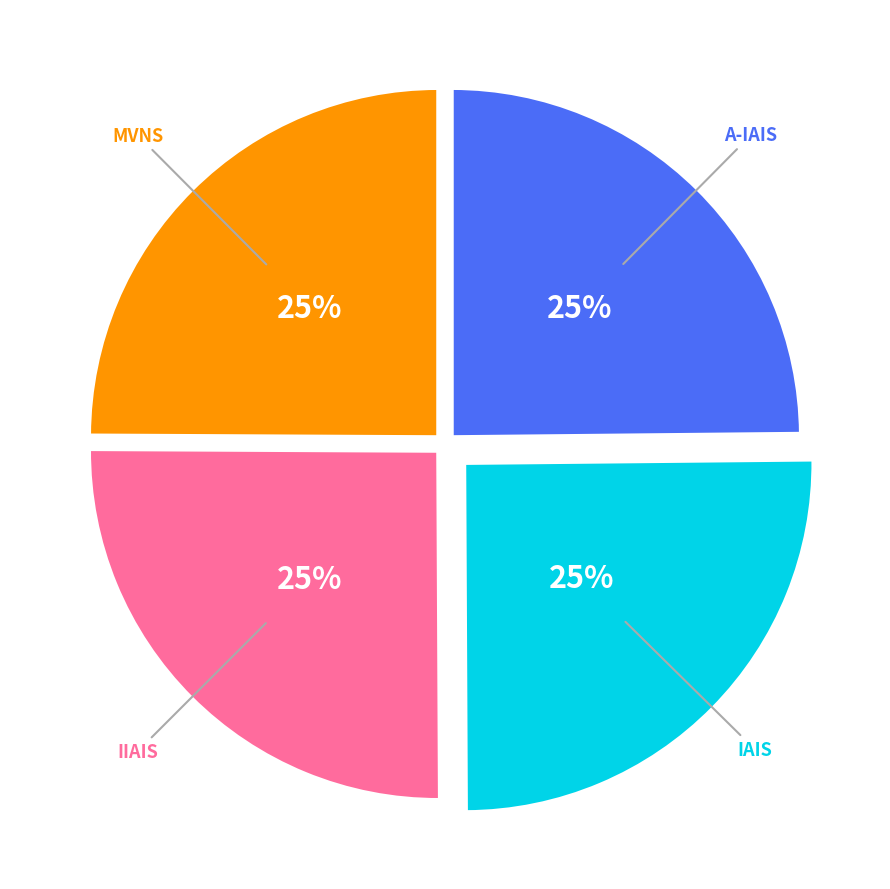

Count the number of slices in the pie.

4